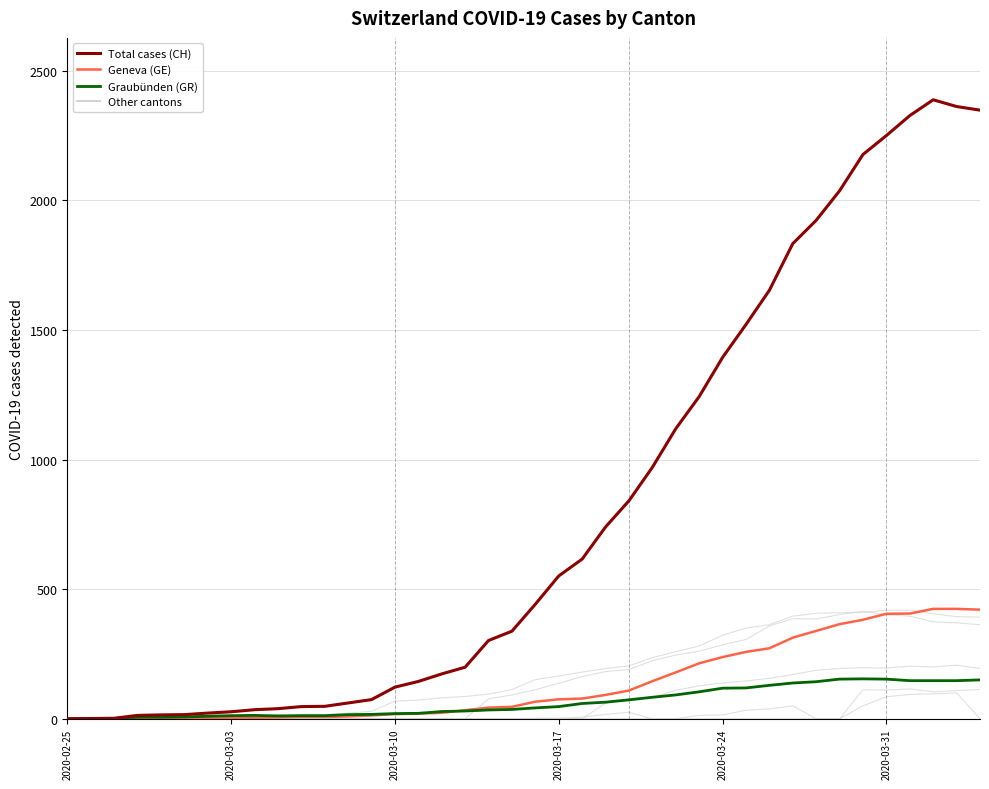

After their last crossing, which series has the higher values: Graubünden (GR) or Geneva (GE)?

Geneva (GE)